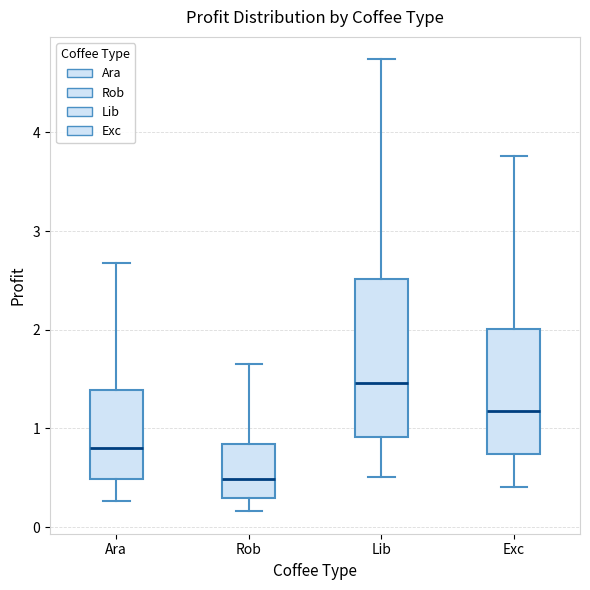

Reading left to right, read every box against the y-axis: the position of its median line, the range the box covers, and the ends of its whiskers. The values are not printed on the chart, so give them approximately, as read against the axis.

Ara: median 0.8, box 0.5 to 1.4, whiskers 0.3 to 2.7
Rob: median 0.5, box 0.3 to 0.8, whiskers 0.2 to 1.6
Lib: median 1.5, box 0.9 to 2.5, whiskers 0.5 to 4.7
Exc: median 1.2, box 0.7 to 2.0, whiskers 0.4 to 3.8